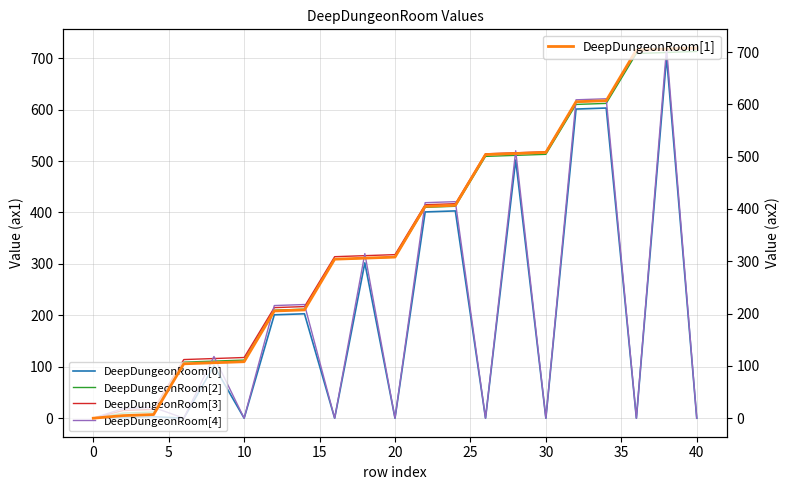

At which label is DeepDungeonRoom[3] closest to 359?

20